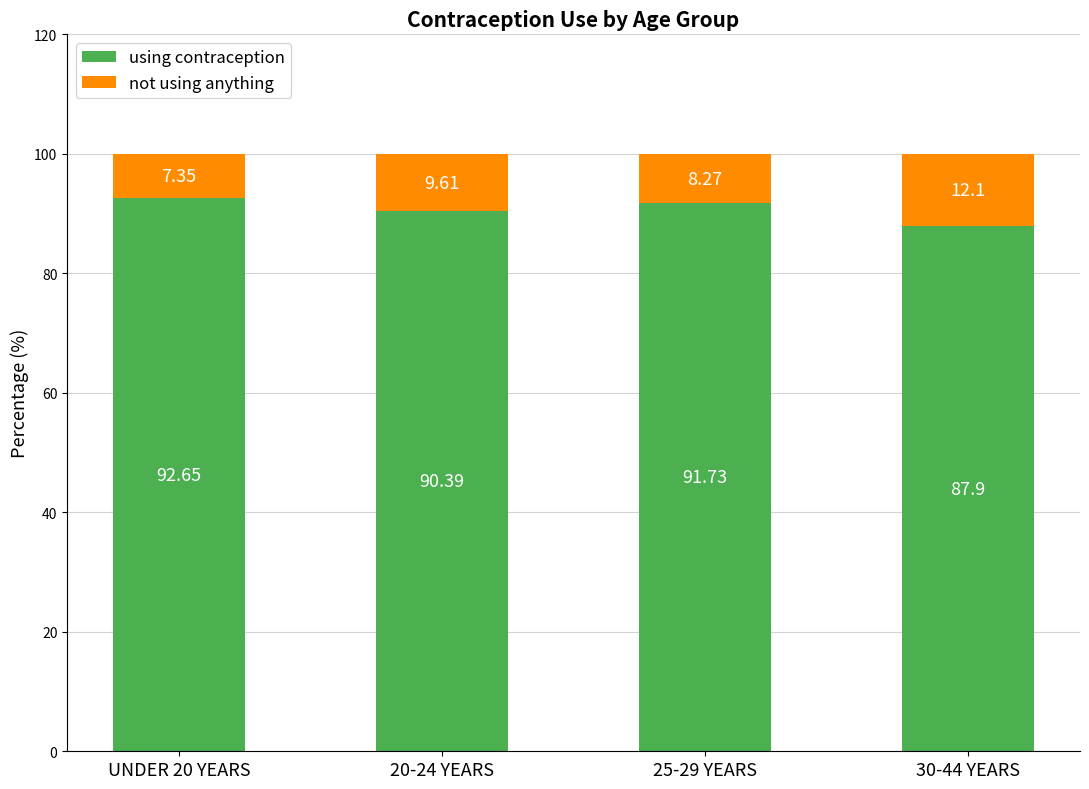

What is the difference between the using contraception values at 30-44 YEARS and 25-29 YEARS?

3.8